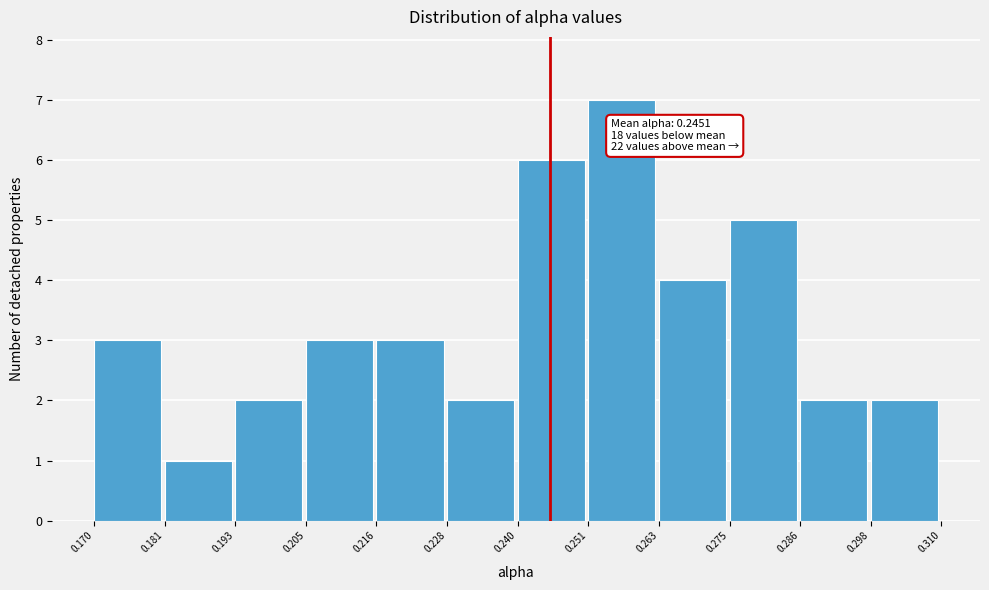

Which range on the x-axis has the tallest bar?

0.251 to 0.263